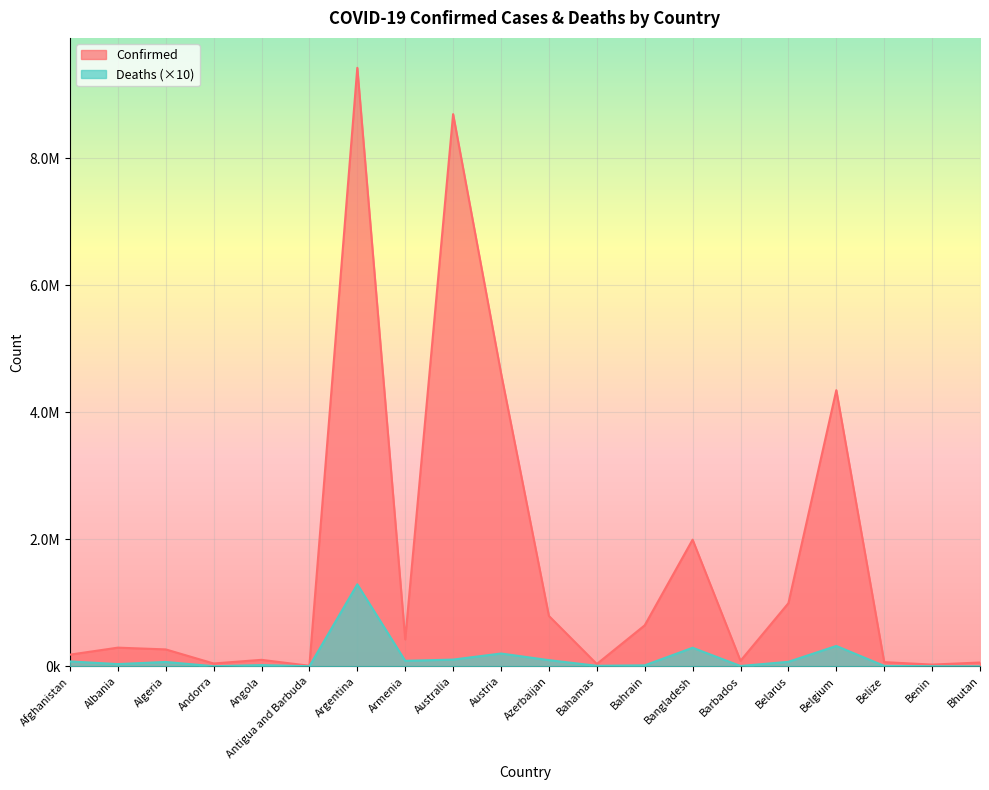

At which category does the chart reach its peak across all series?

Argentina